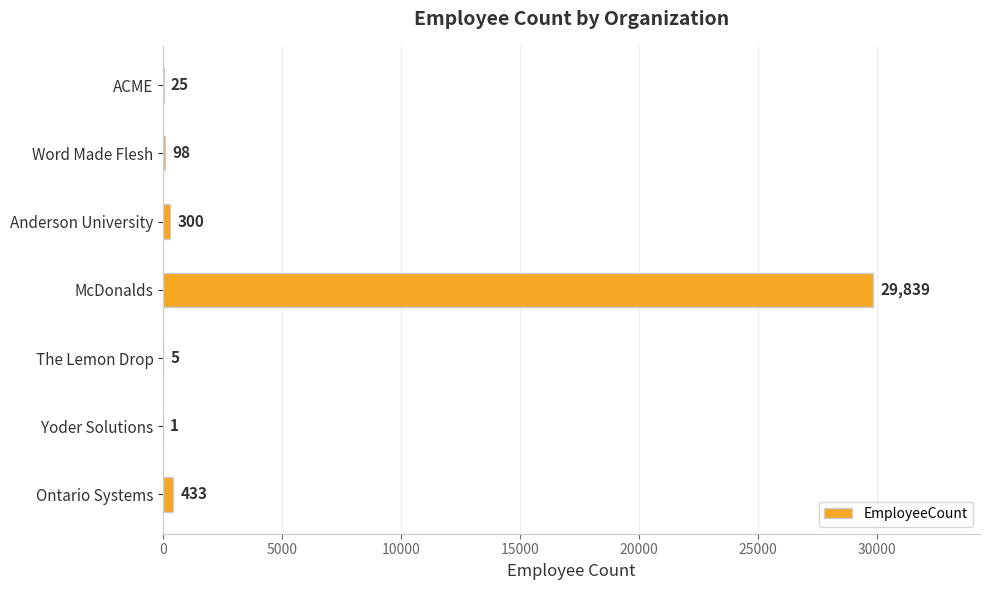

What is the sum of all values?

30701